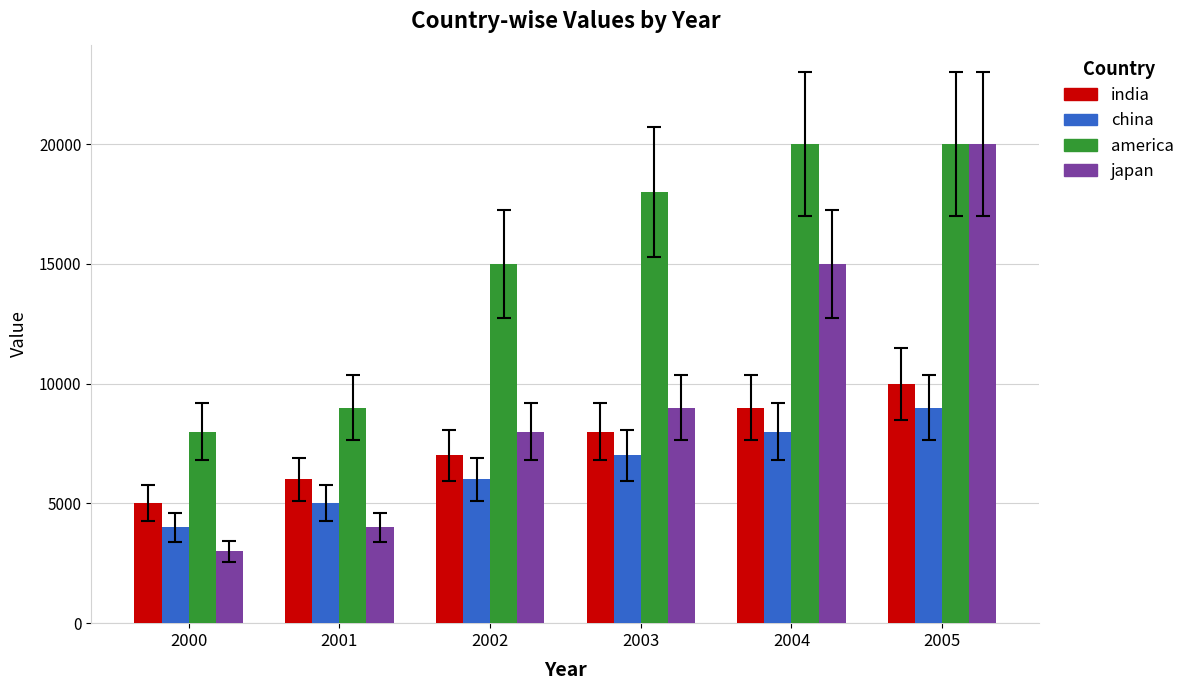

At which label does china reach its minimum?

2000